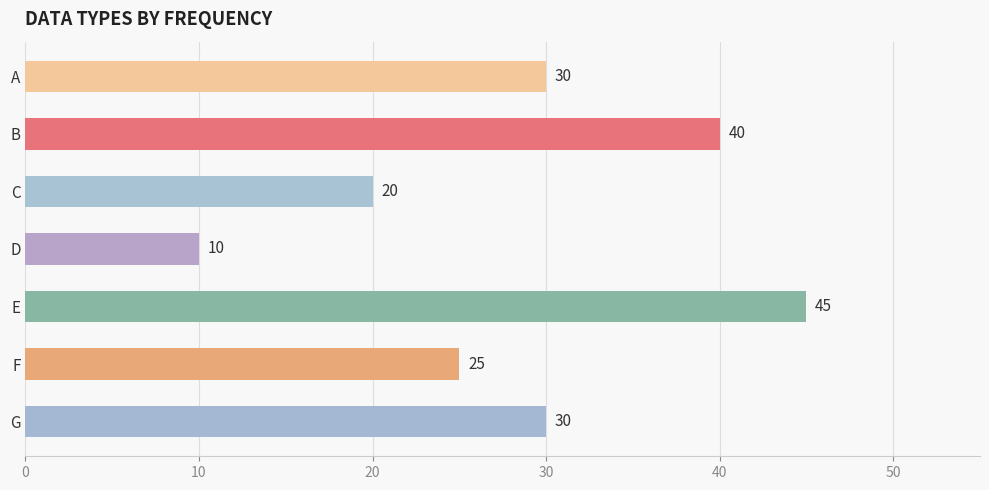

Which category has the highest value across all series?

E